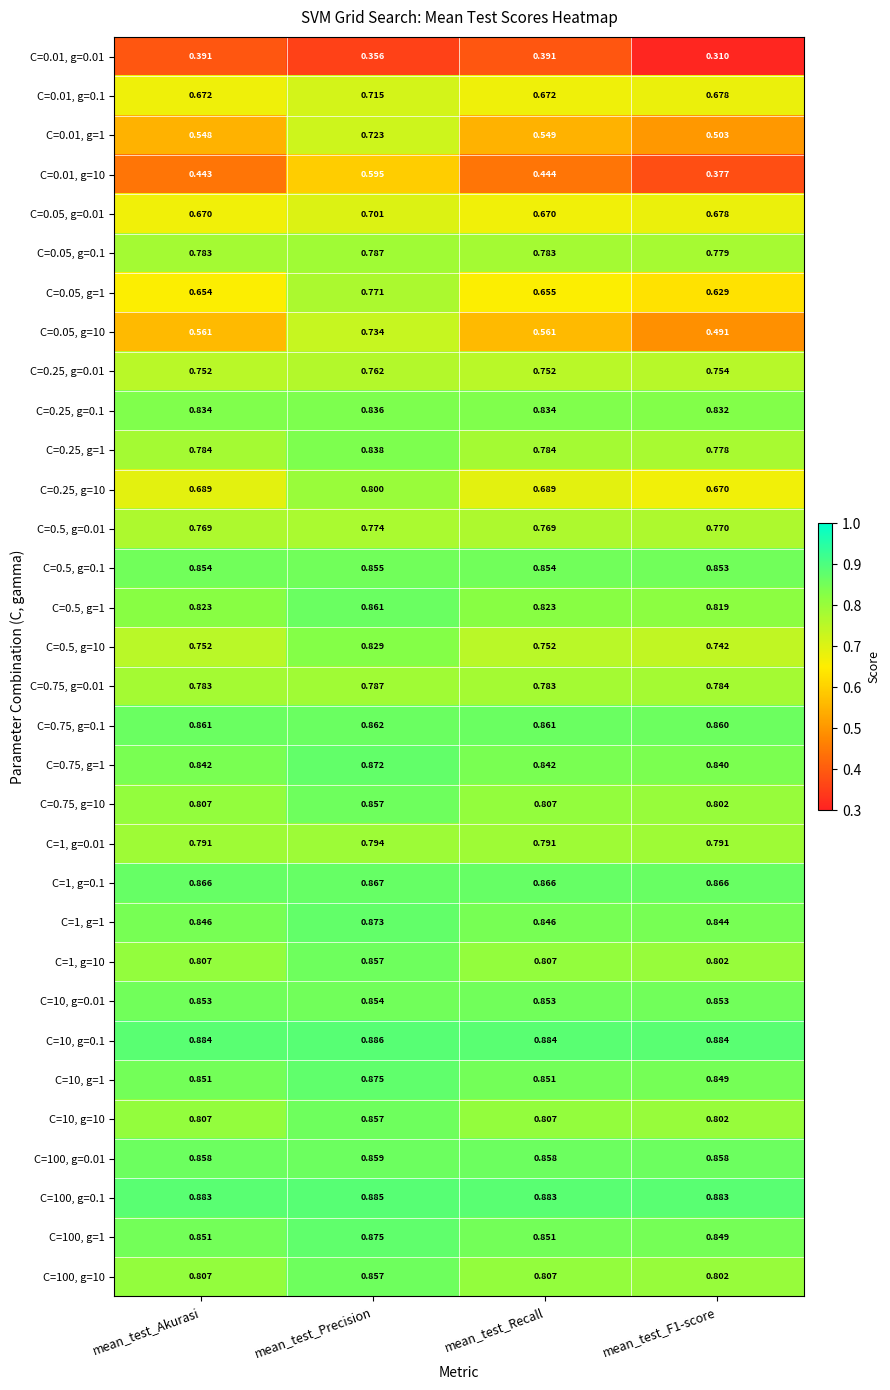

At which label does C=1, g=0.01 reach its peak?

mean_test_Precision